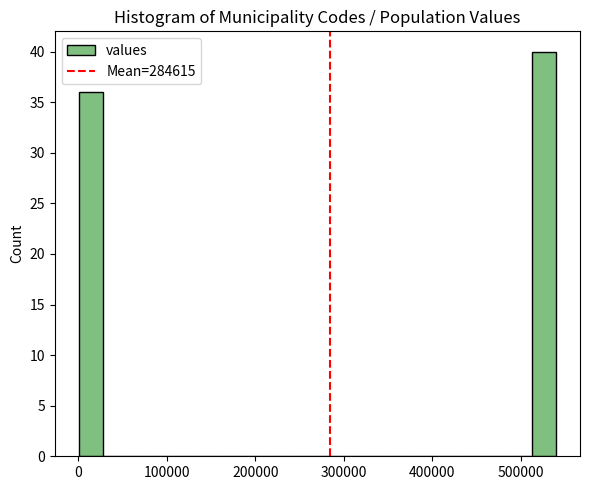

Around what value on the x-axis is the tallest bar? Give the approximate position of its centre, as read against the axis.

530000